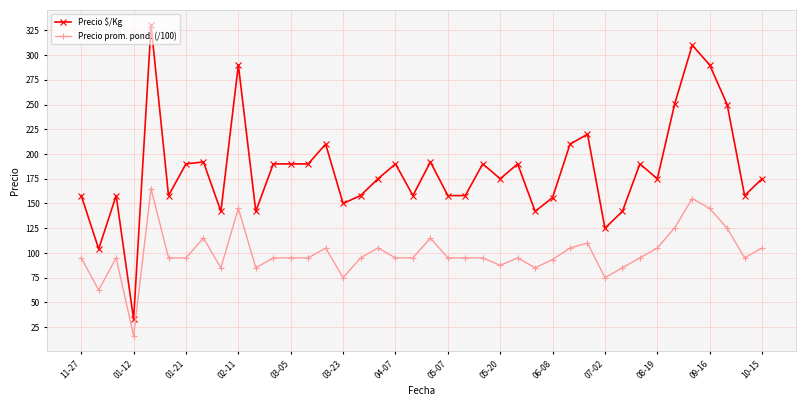

What is the lowest value of the Precio $/Kg series?

33.0